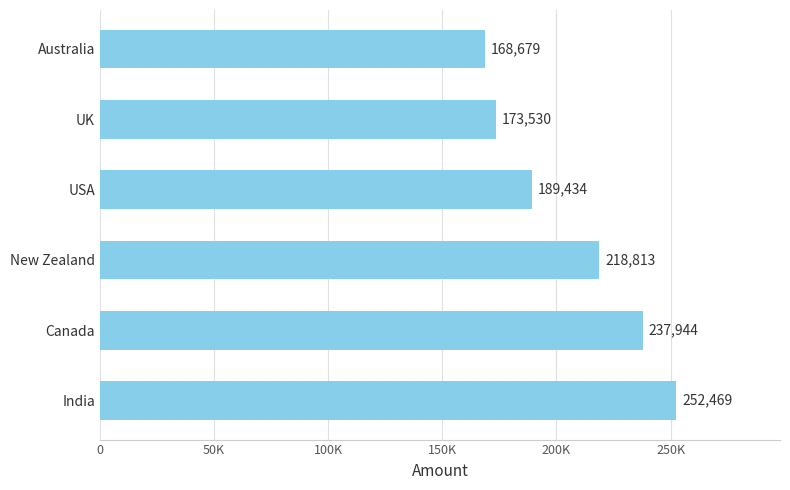

What is the minimum value shown in the chart?

168679